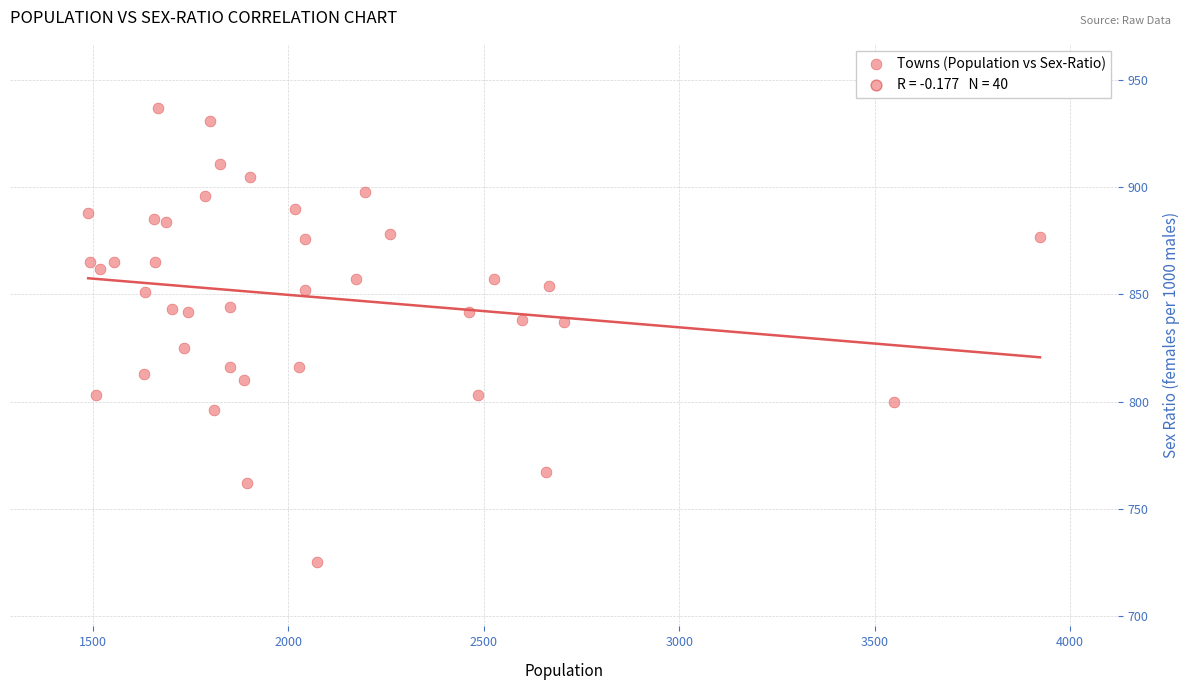

What is the range of Y values (max minus min)?

212